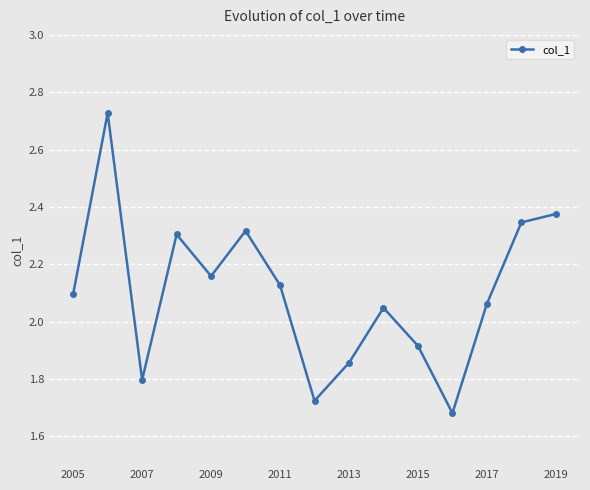

True or false: there are more than 2 points higher than both neighbors.

True